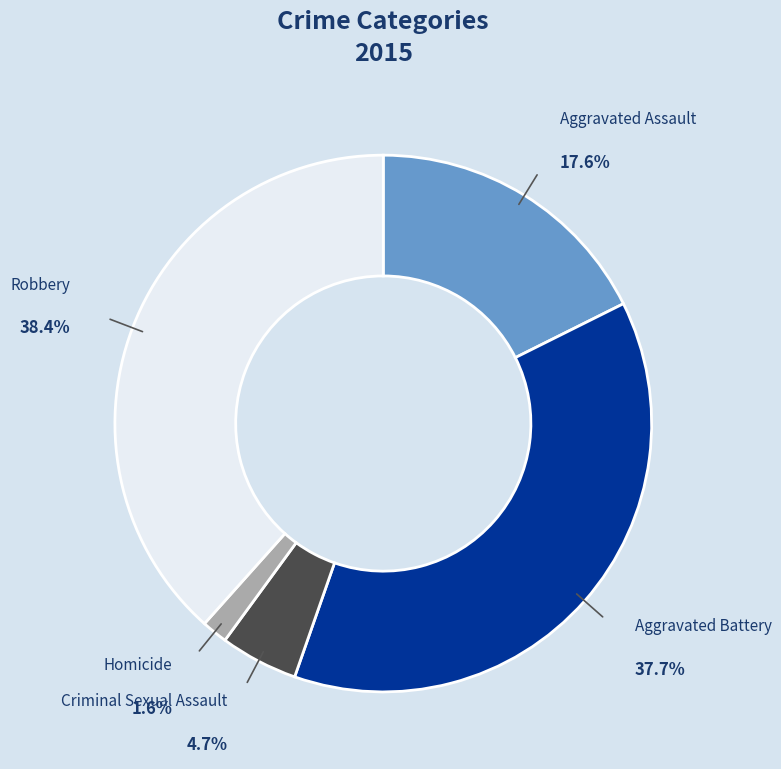

Does any single category account for the majority?

No